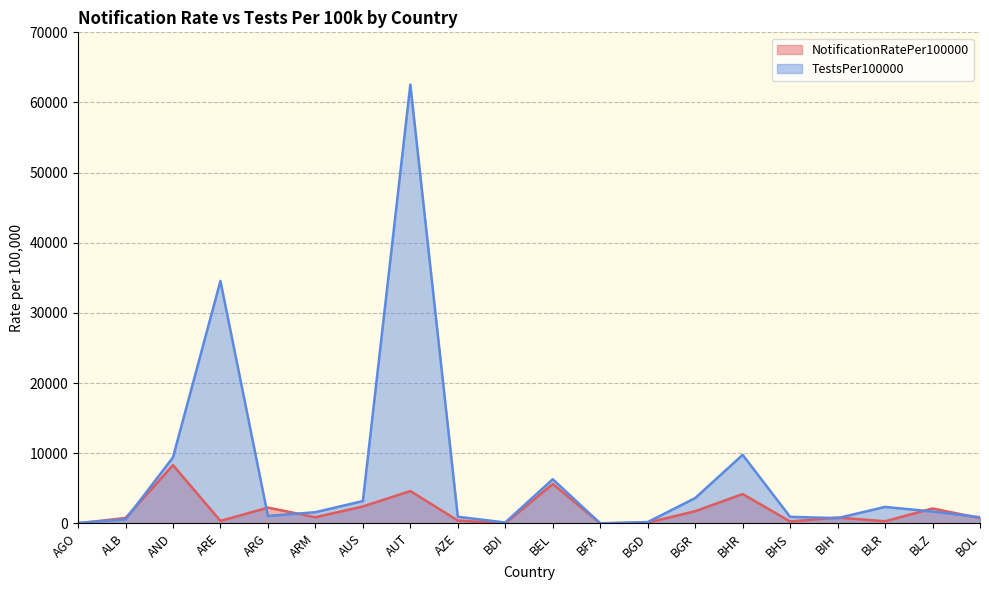

What is the value of the NotificationRatePer100000 point at the 10th from the left?

5.6